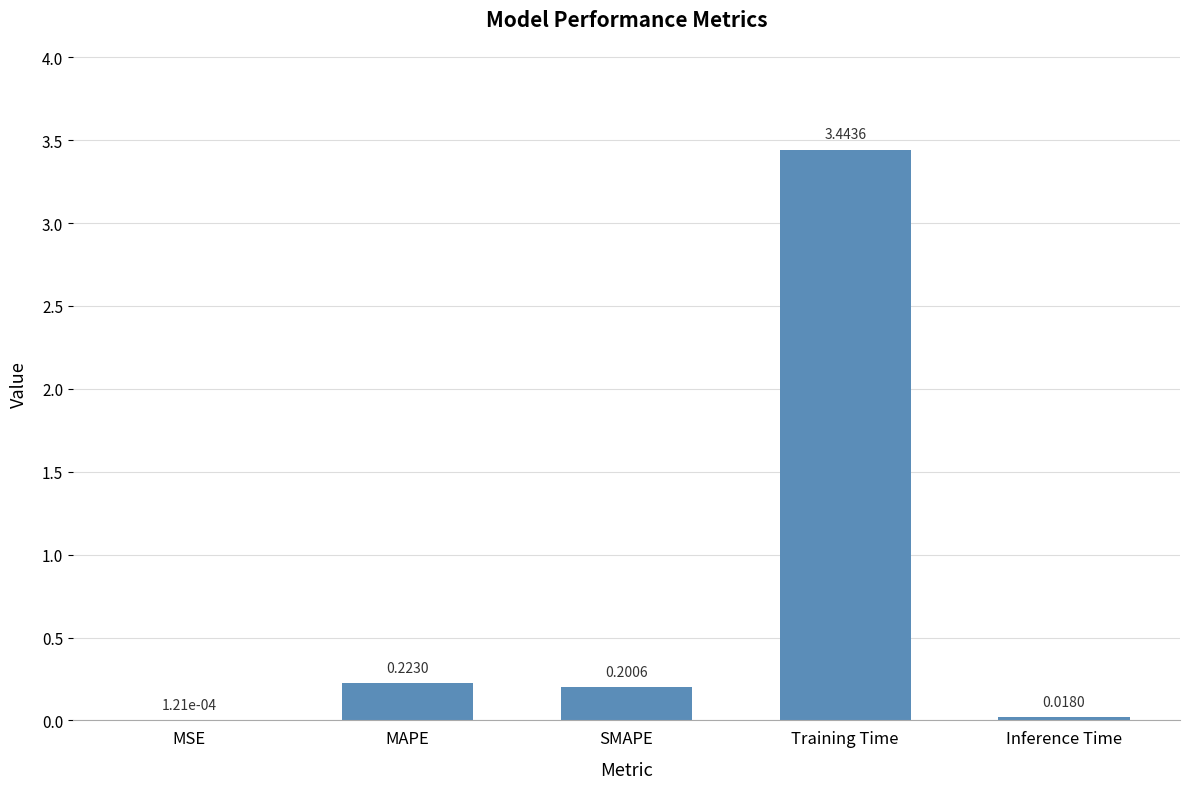

Which label corresponds to the largest value in the chart?

Training Time